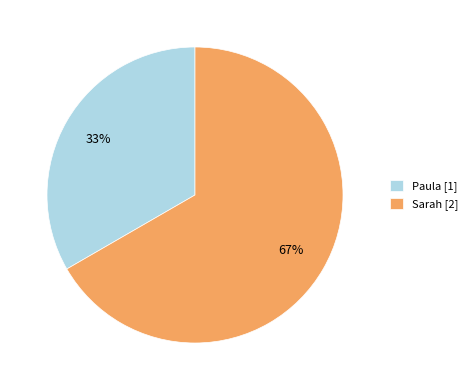

To the nearest percent, what is the average slice percentage?

50%